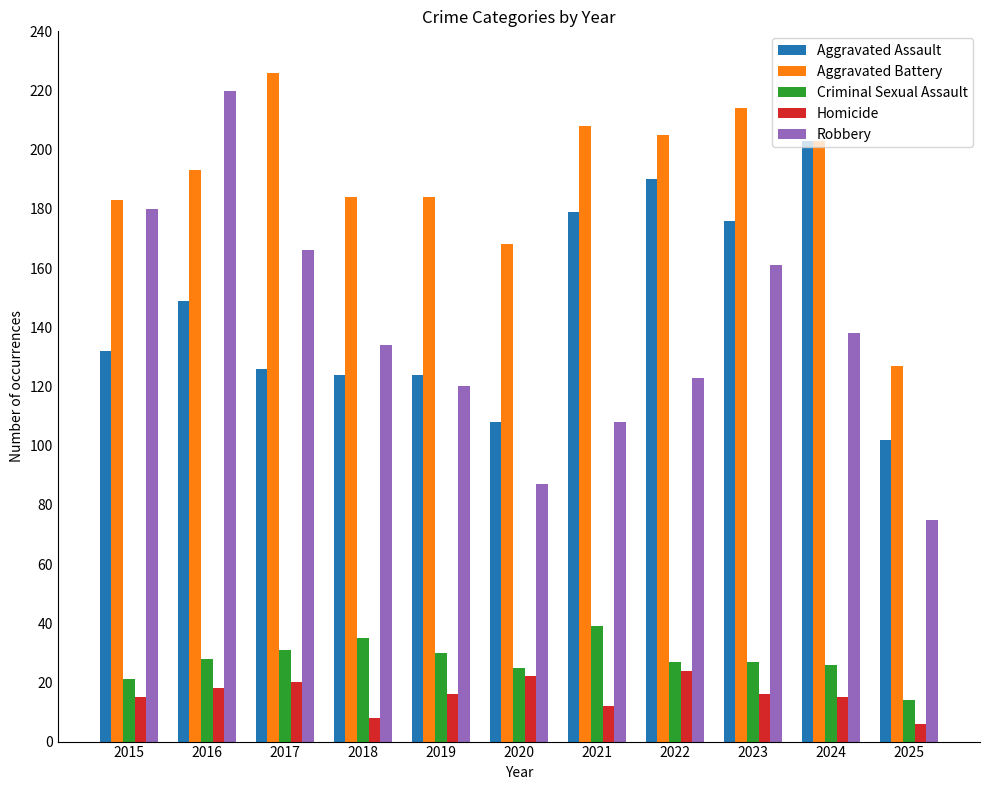

Is it true that Homicide equals 30 at 2020?

False